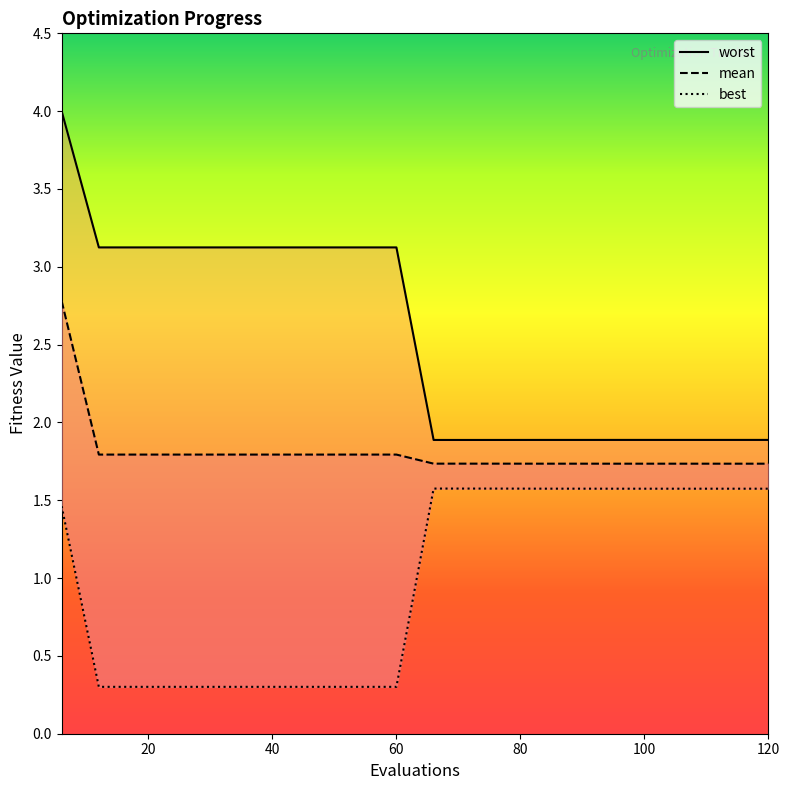

Does the chart have visible grid lines?

No